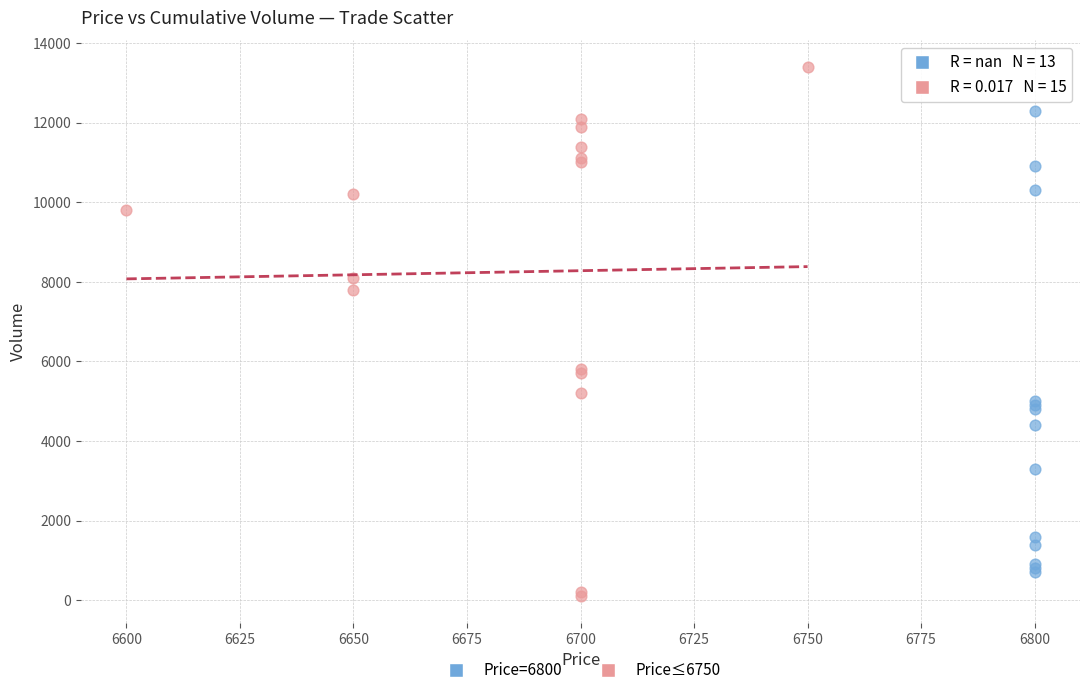

Which series reaches the maximum Y coordinate?

Price≤6750